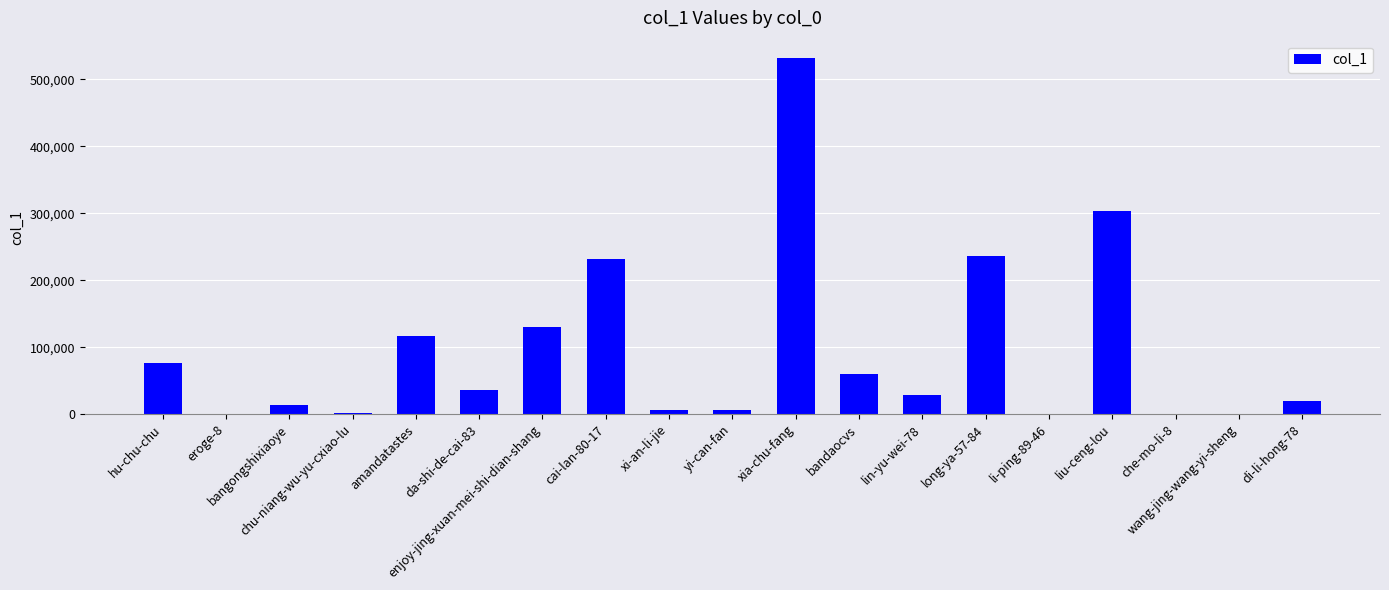

What is the greatest value displayed?

531355